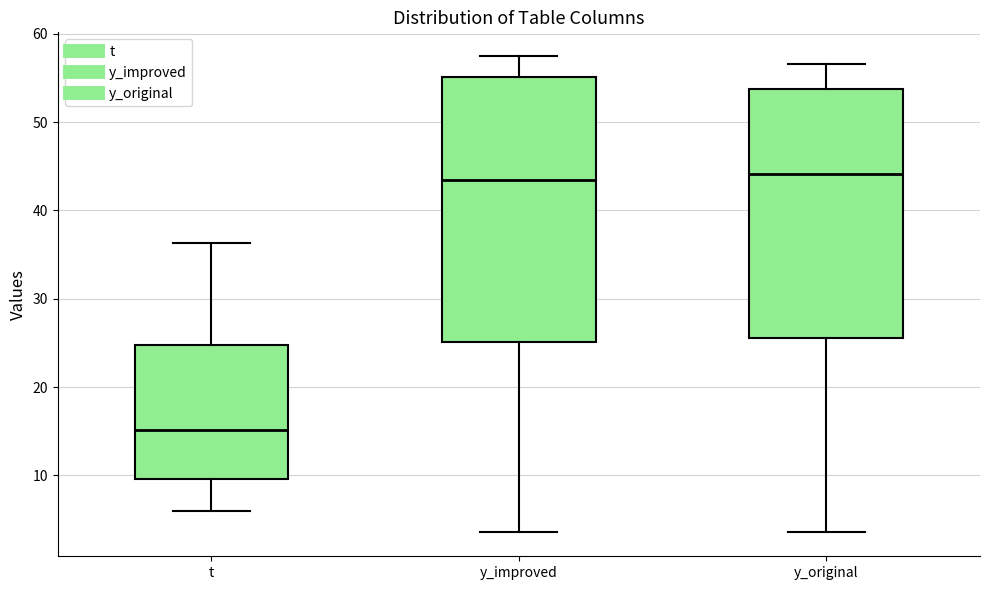

Which box has the lowest median line?

t